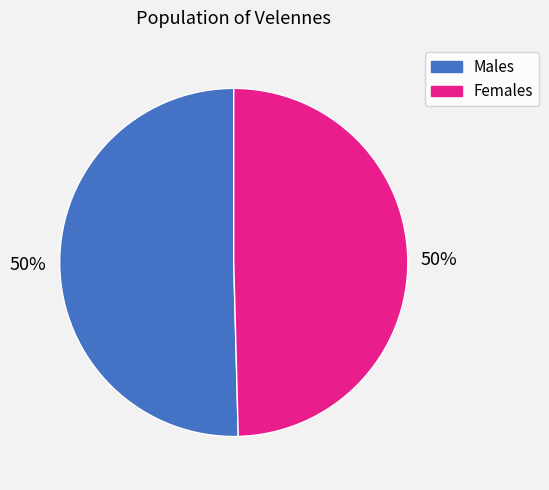

To the nearest percent, what is the average slice percentage?

50%